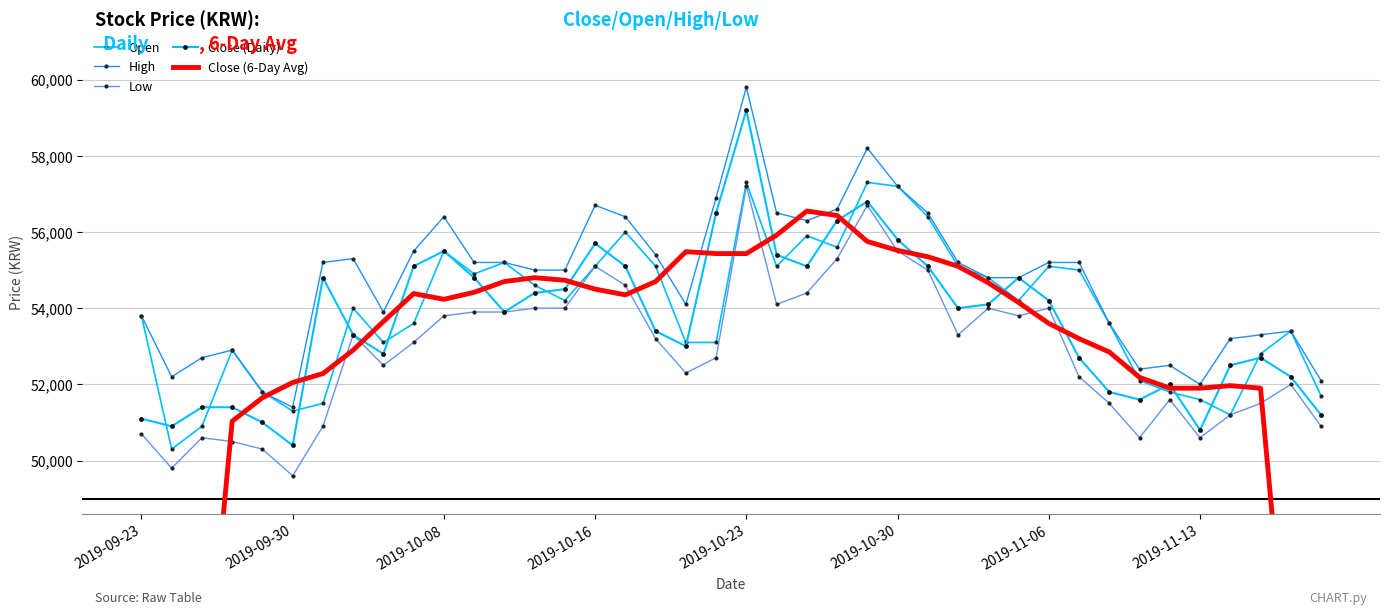

What is the difference between the maximum and minimum values in the Open series?

7000.0